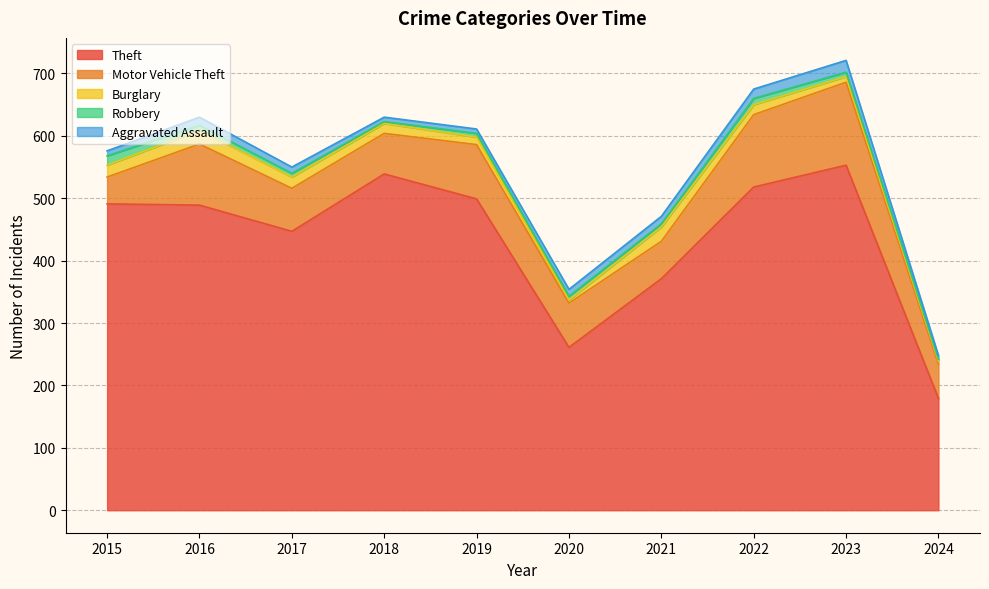

What is the value of the Theft point at the 7th from the left?

371